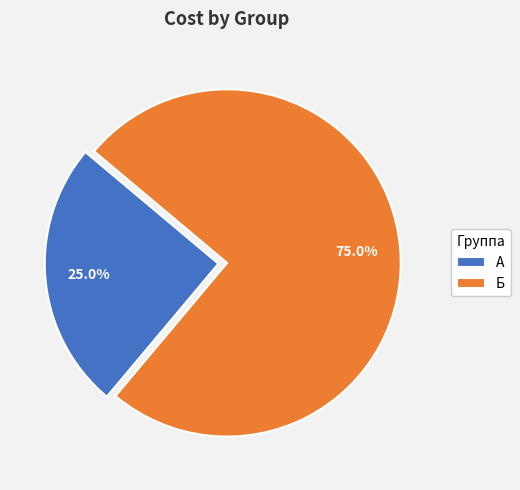

How many segments does this pie chart have?

2